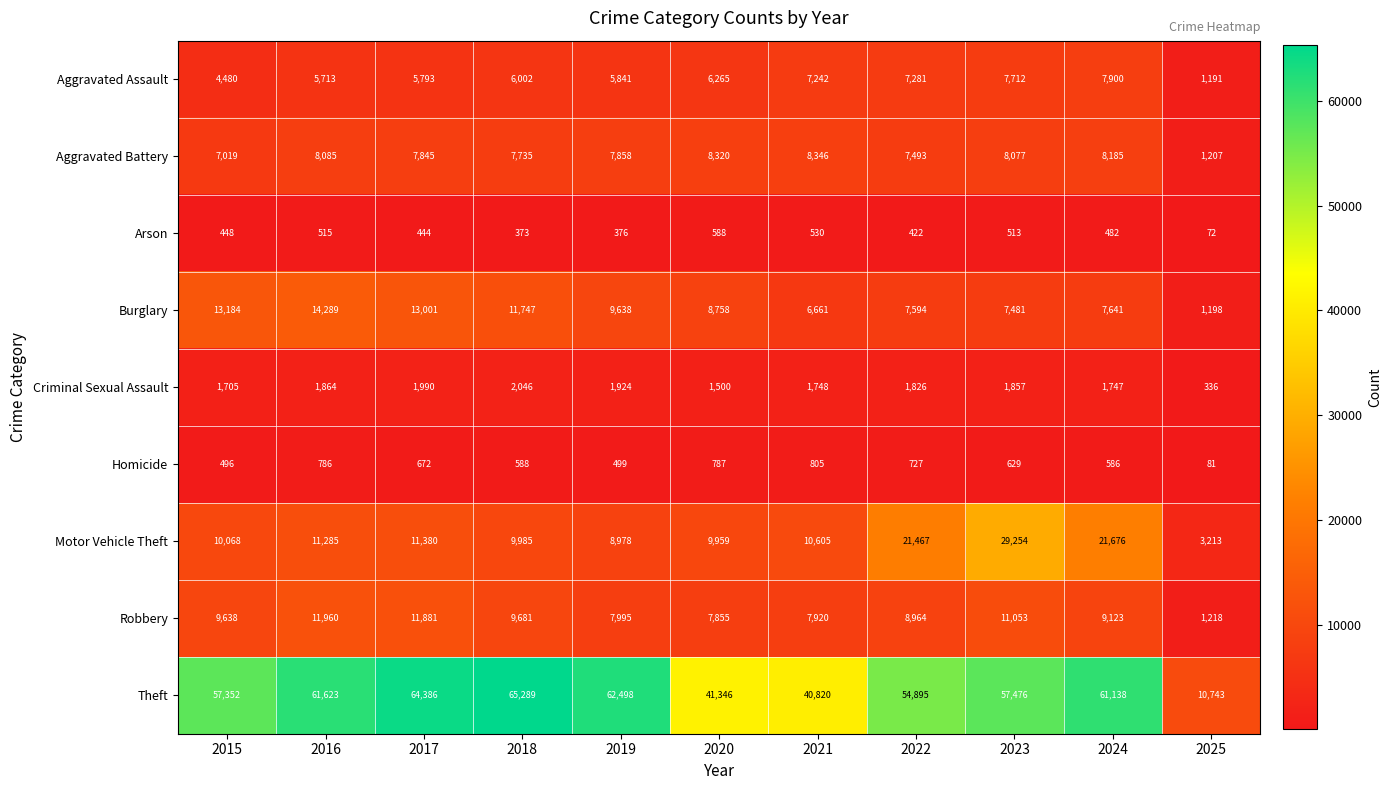

At 2021, list the series in order from smallest to largest.

Arson, Homicide, Criminal Sexual Assault, Burglary, Aggravated Assault, Robbery, Aggravated Battery, Motor Vehicle Theft, Theft